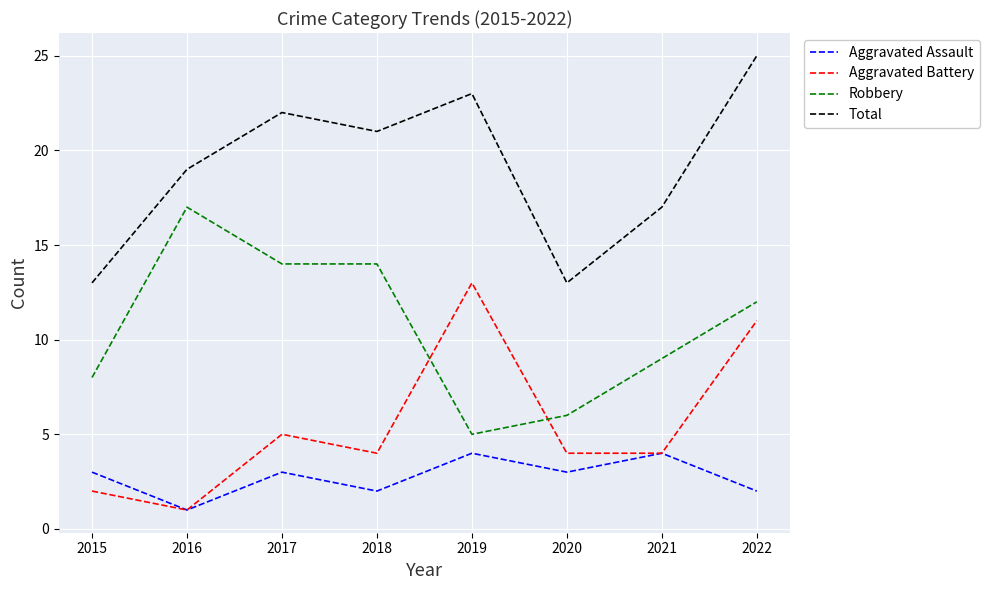

What is the sum of all Total values?

153